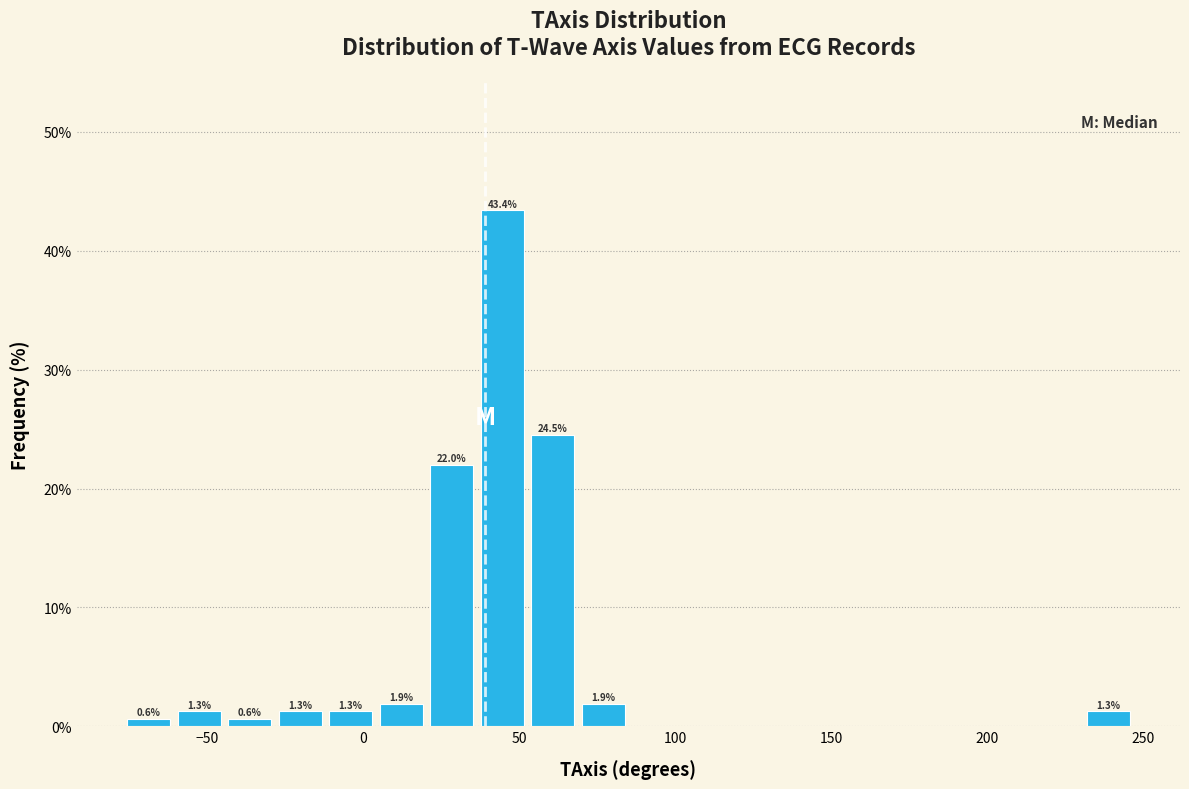

Around what value on the x-axis is the tallest bar? Give the approximate position of its centre, as read against the axis.

45